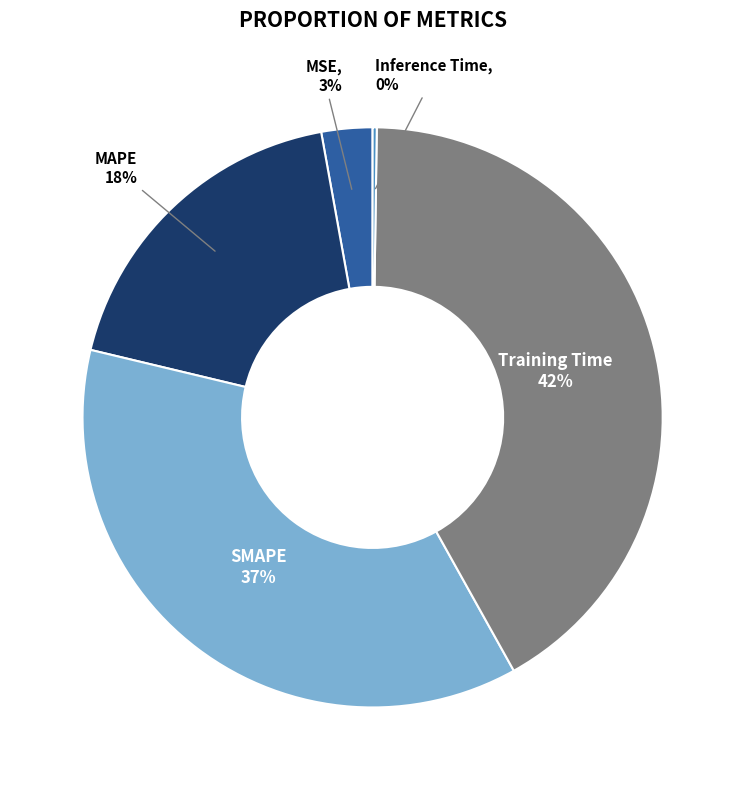

Is there any slice that represents more than half of the pie?

No